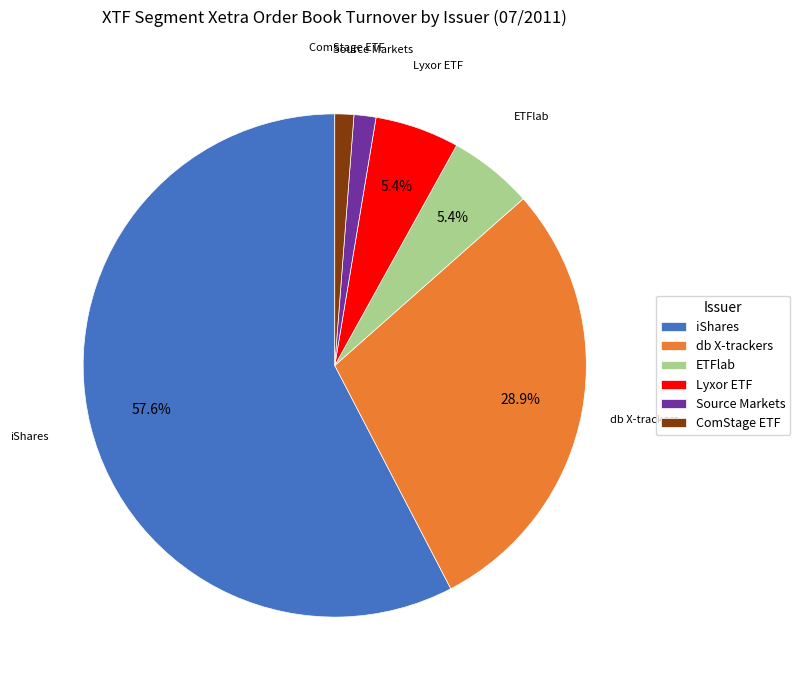

Does ETFlab account for over 50% of the chart?

No